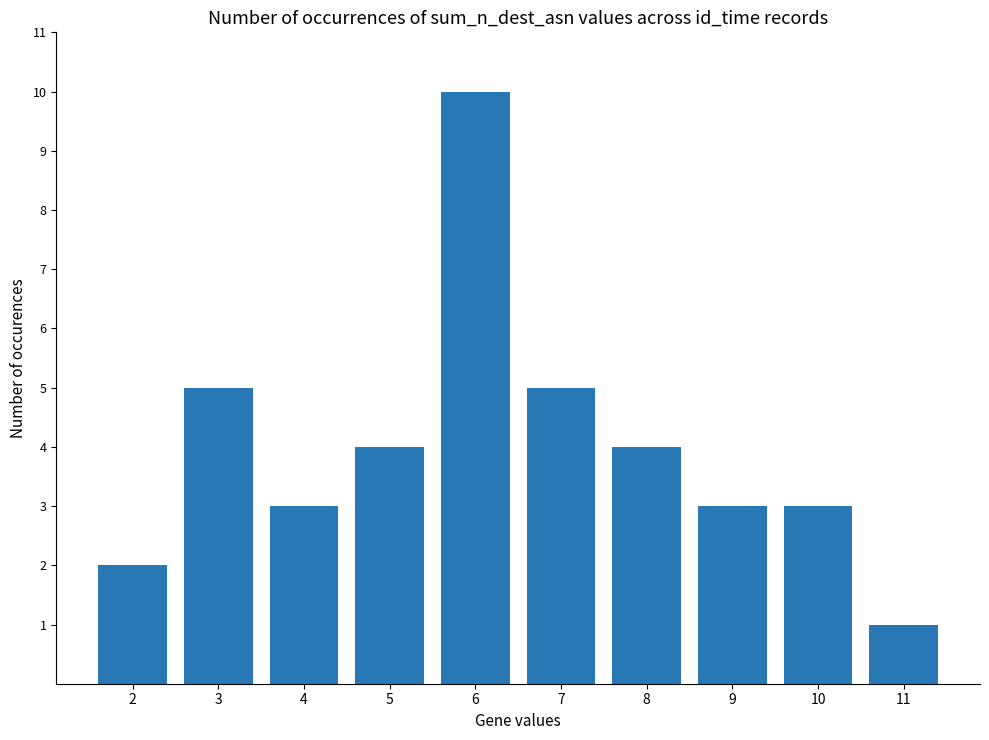

How many bars are there in total?

10